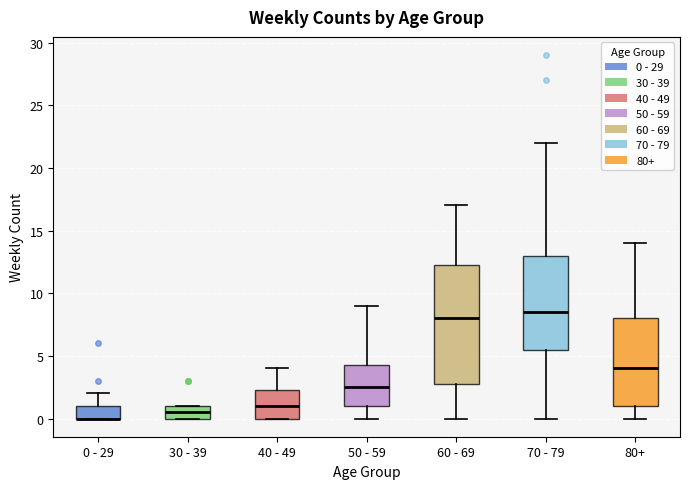

Where is the upper edge of the box for 60 - 69 on the y-axis? The values are not printed on the chart, so give them approximately, as read against the axis.

12.5